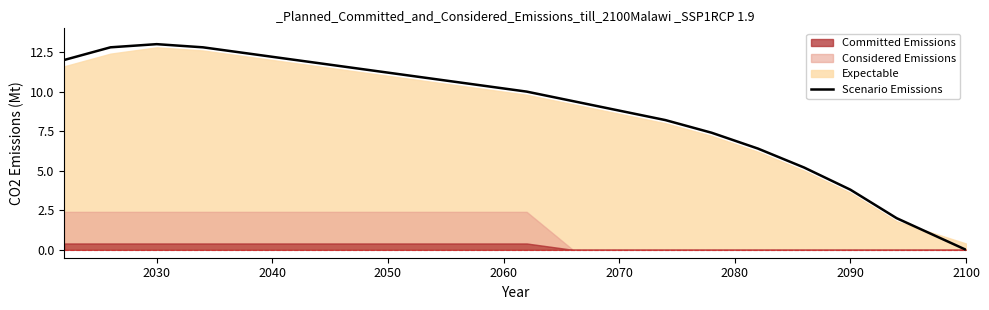

At which label does Scenario Emissions reach its minimum?

2100